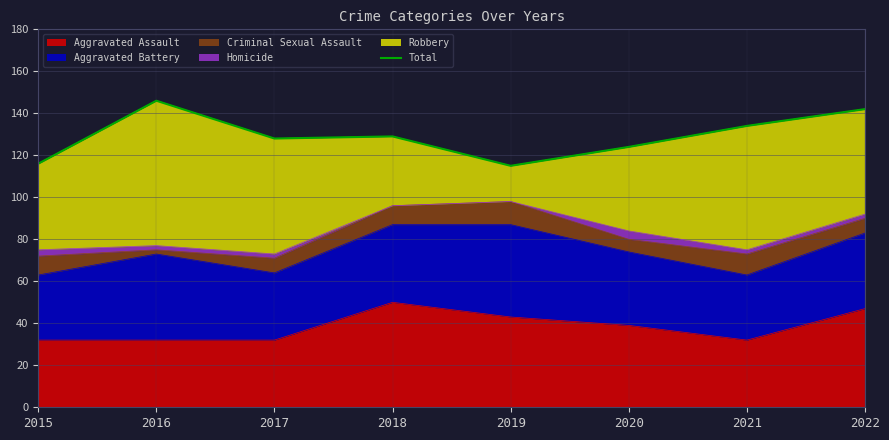

What is the sum of all values?

1034